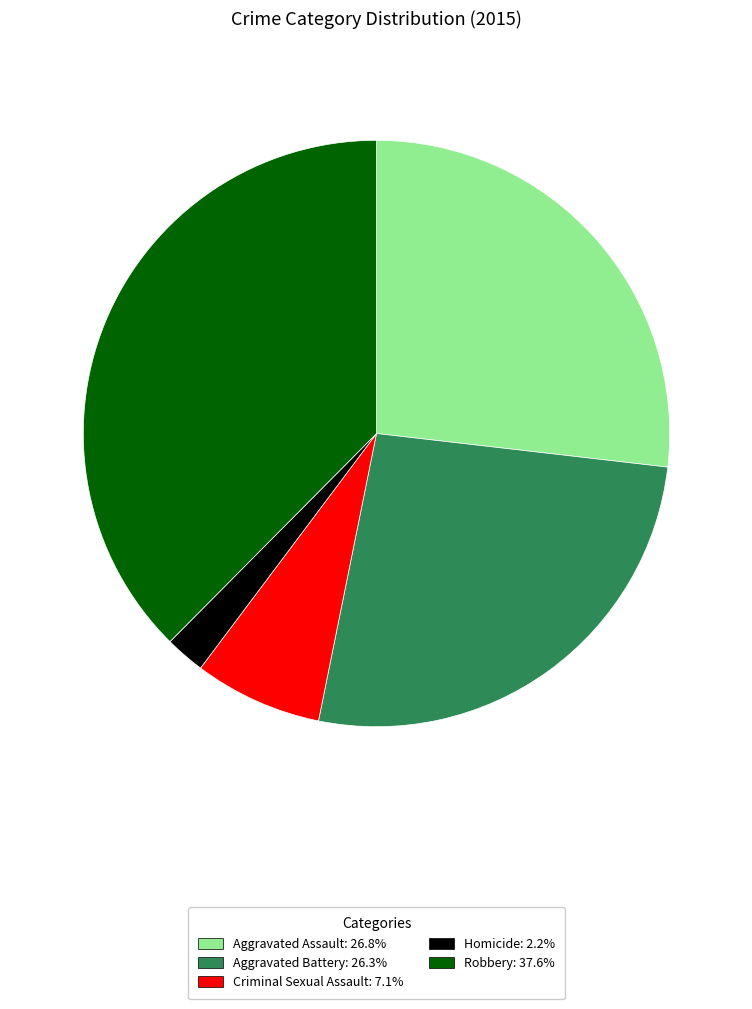

Approximately how many times larger is the value at Aggravated Battery: 26.3% compared to Criminal Sexual Assault: 7.1%?

3.7